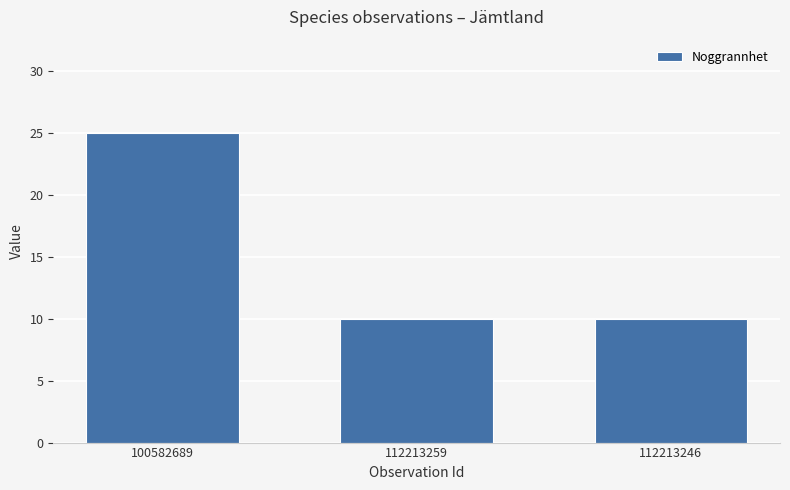

What value does the data have at 112213259, to the nearest 5?

10